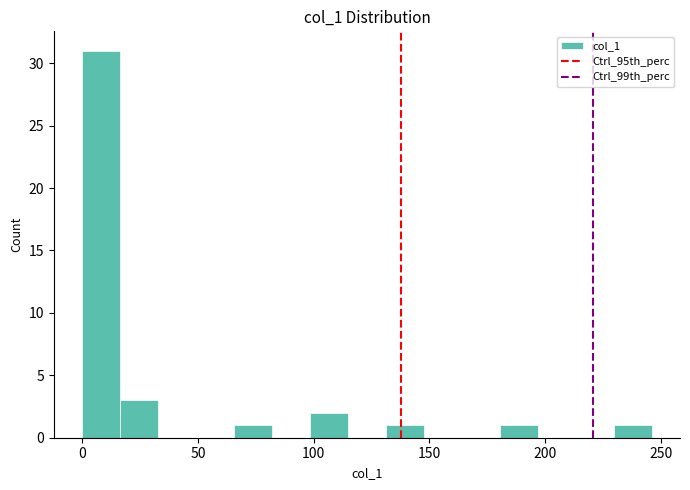

Around what value on the x-axis is the tallest bar? Give the approximate position of its centre, as read against the axis.

10